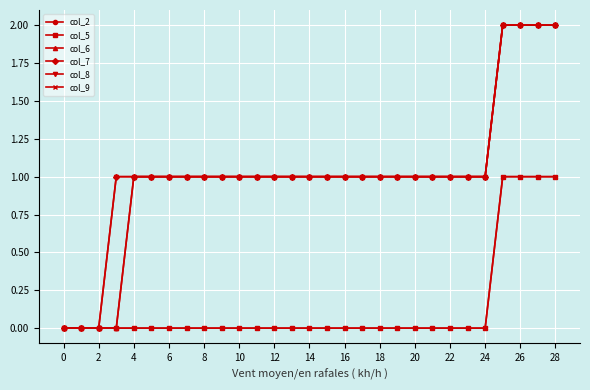

Does the chart have visible grid lines?

Yes